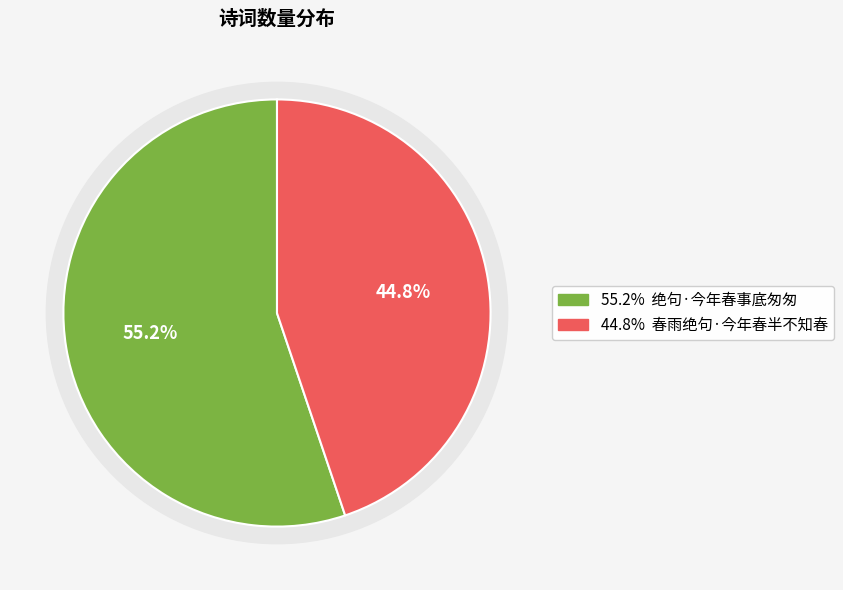

Rank the categories by value from lowest to highest.

春雨绝句·今年春半不知春, 绝句·今年春事底匆匆